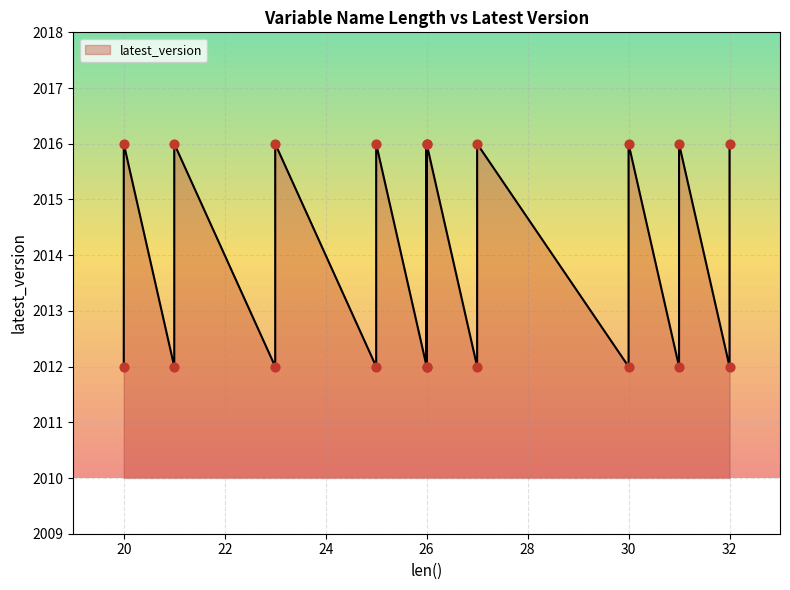

What is the change in value from 31 to 20?

-4